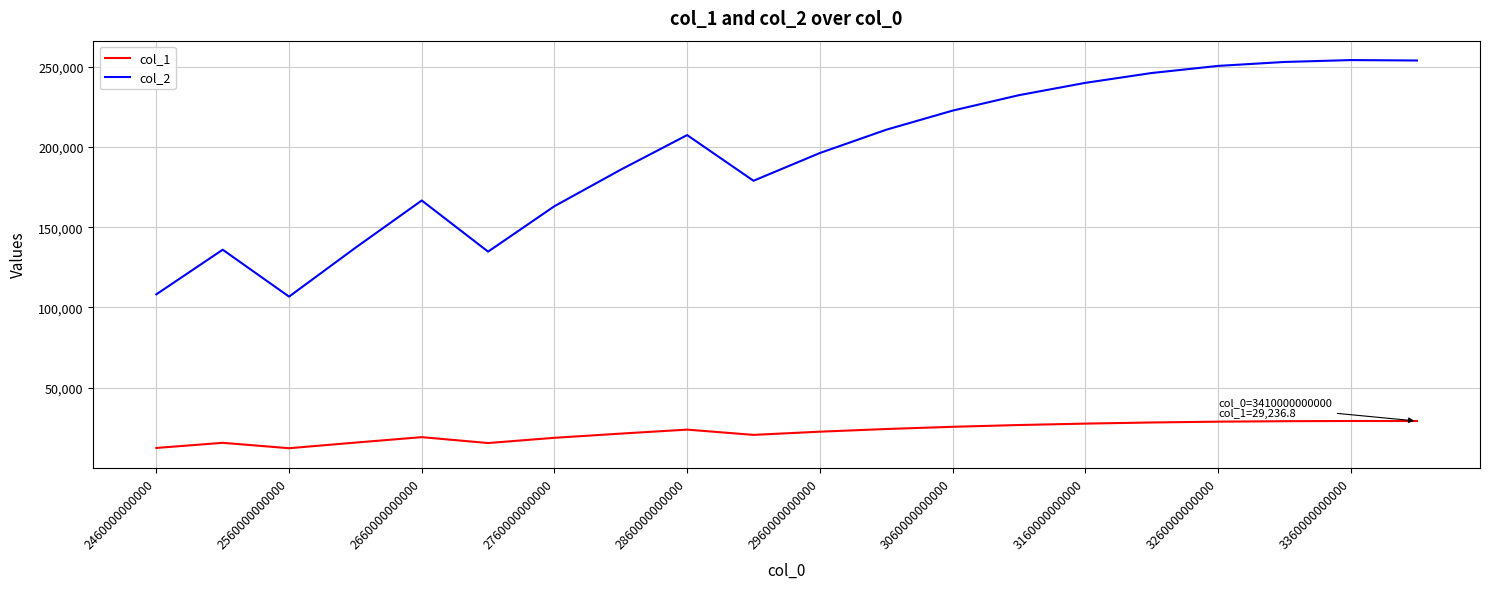

How many lines are shown in the chart?

2